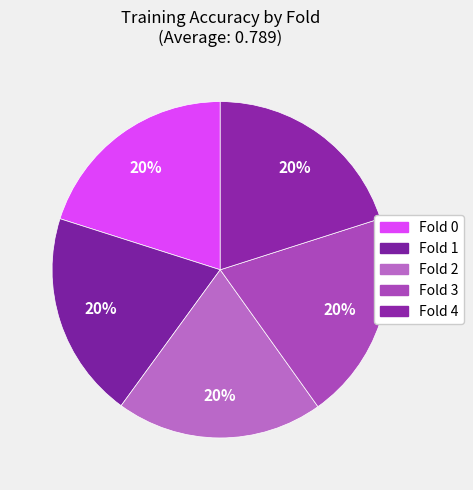

How many segments does this pie chart have?

5